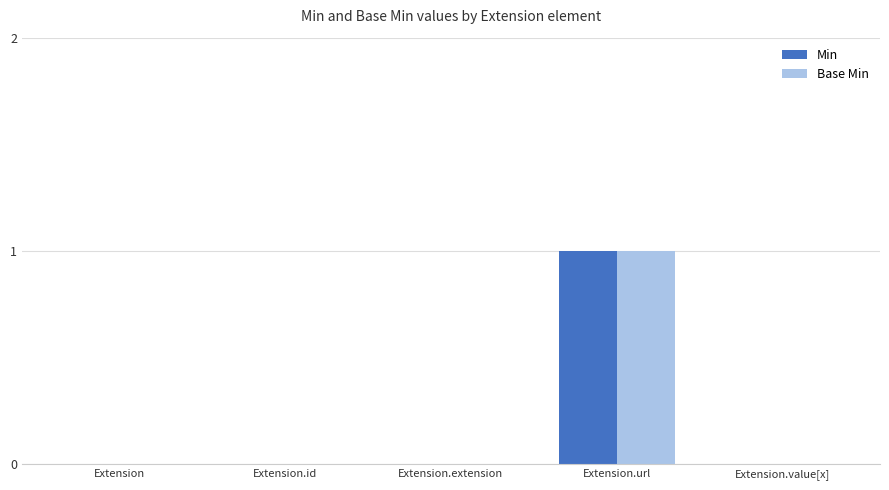

At which category is the sum across all series the highest?

Extension.url